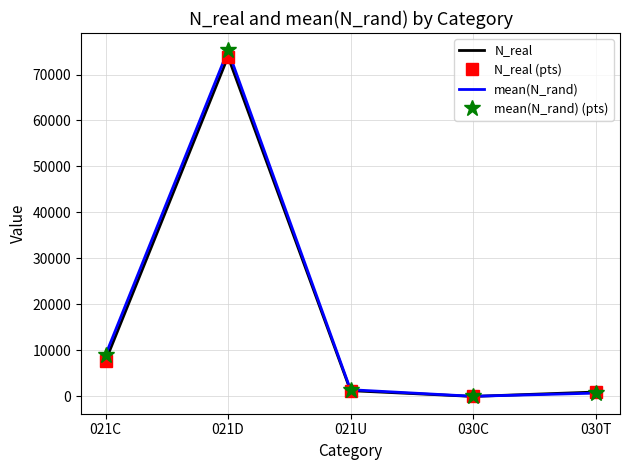

How many data points in N_real (pts) are less than 1259?

2